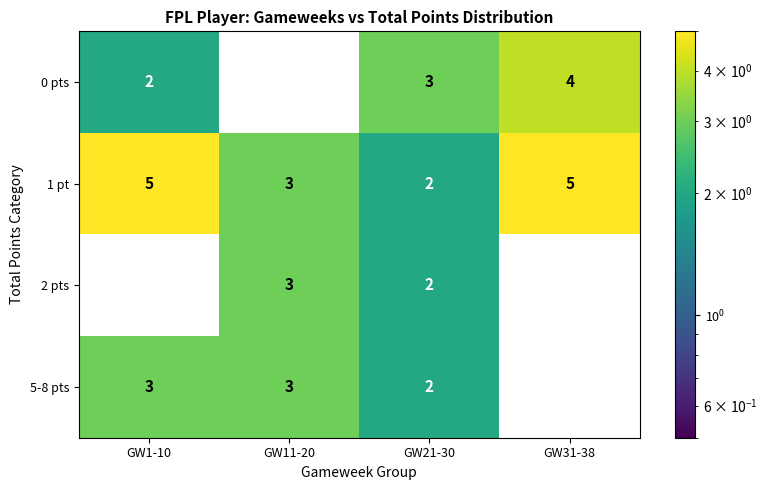

What is the maximum value shown in the chart?

5